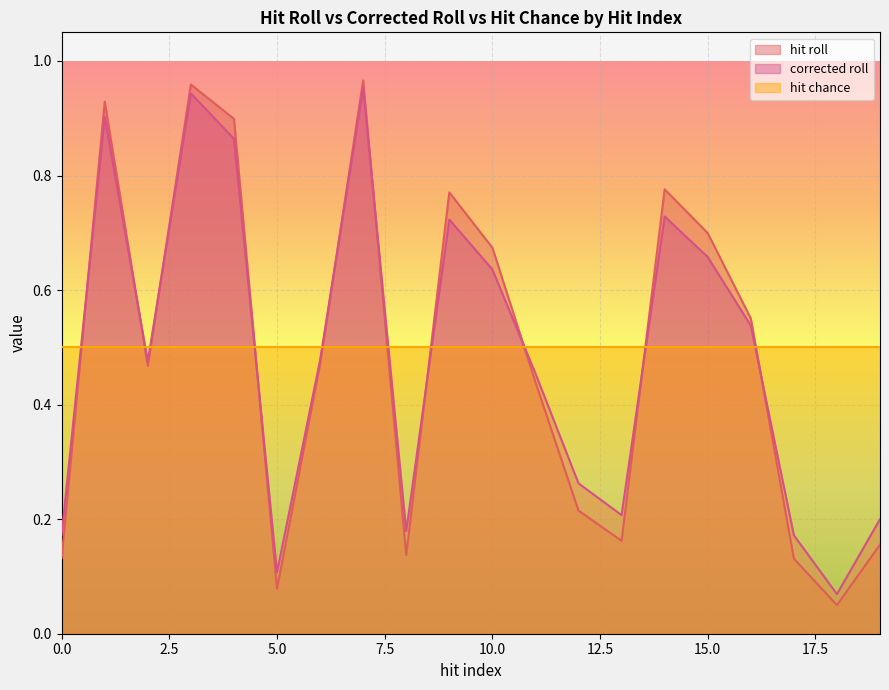

True or false: hit roll and corrected roll cross at least once.

True